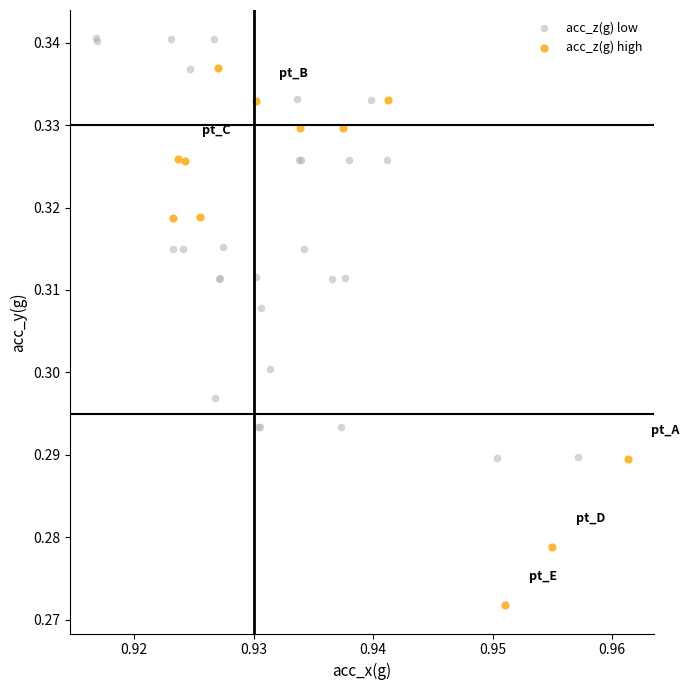

Which series reaches the minimum Y coordinate?

acc_z(g) high